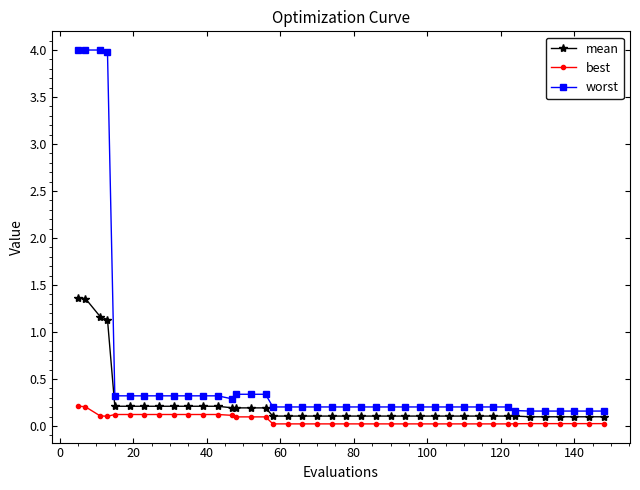

What is the sum of all mean values?

9.9